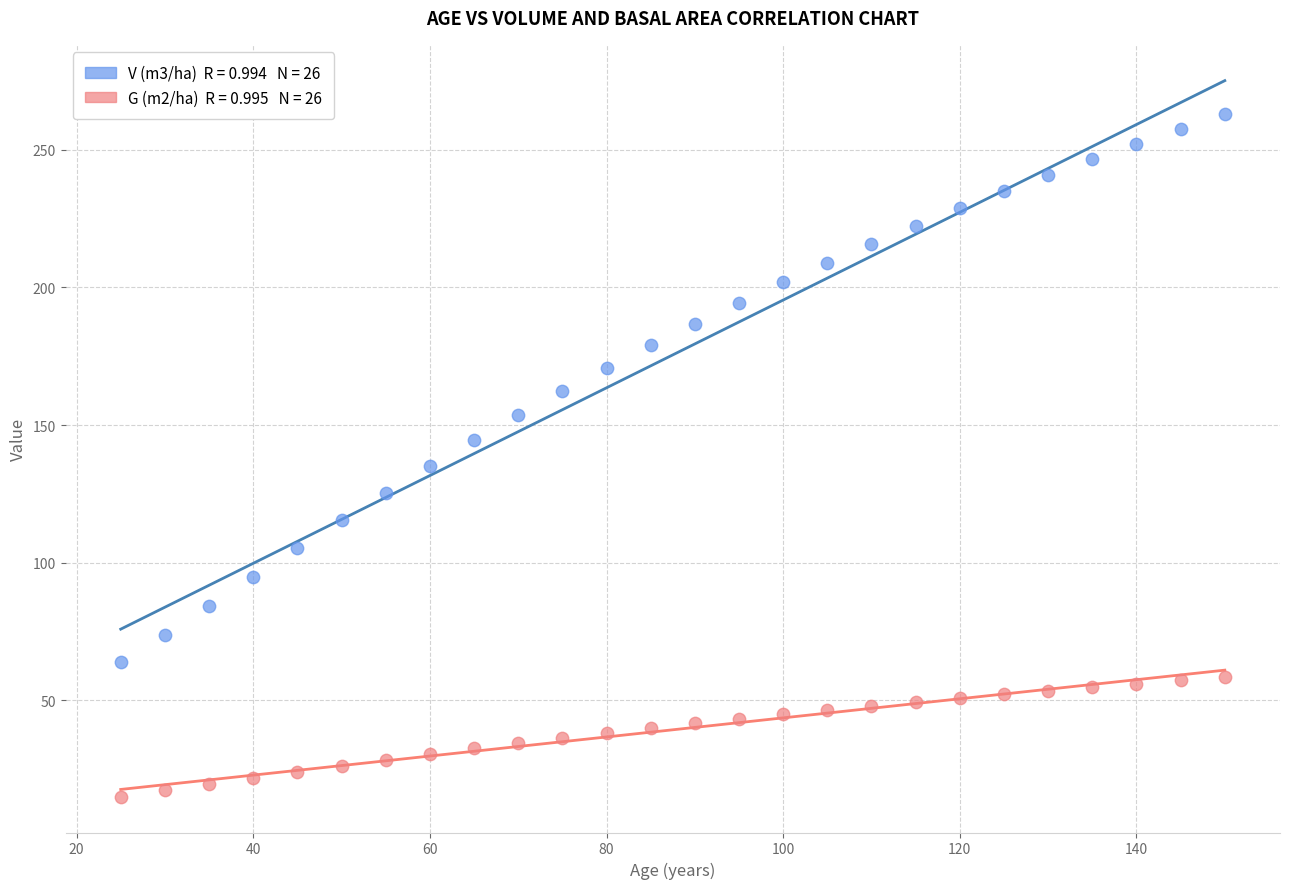

Across all data points, what is the range of Y values (max minus min)?

247.8